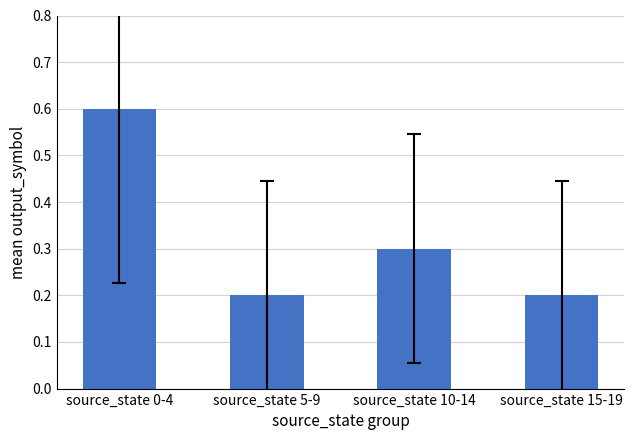

Is it true that the value at source_state 0-4 is 0.2?

False